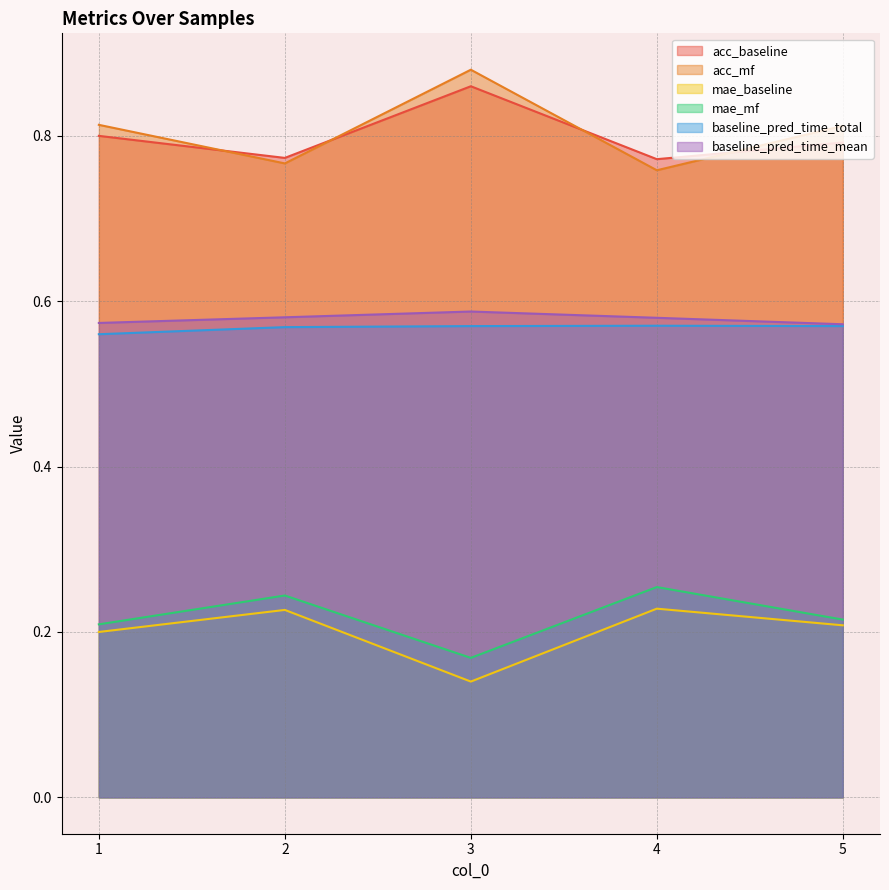

What is the value of the mae_mf point at the 1st from the left?

0.2